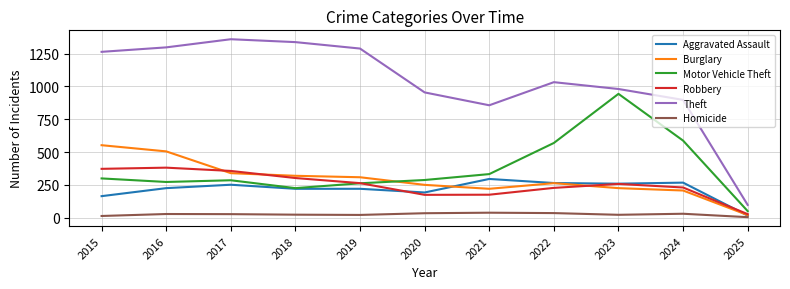

True or false: Homicide and Burglary cross at least once.

False